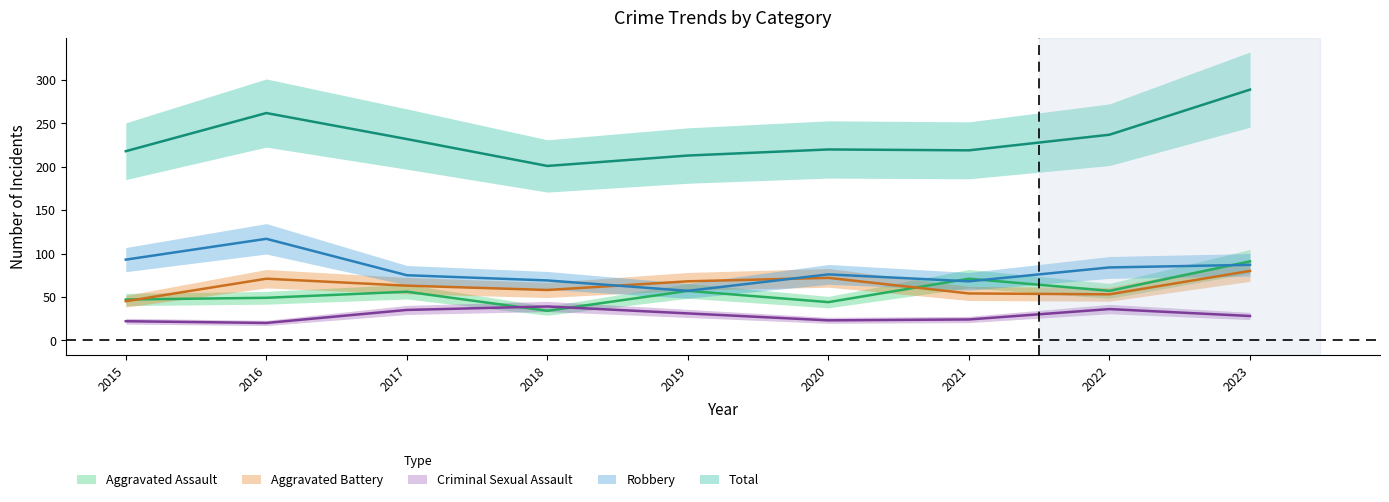

Which series has the largest total across all categories?

Total